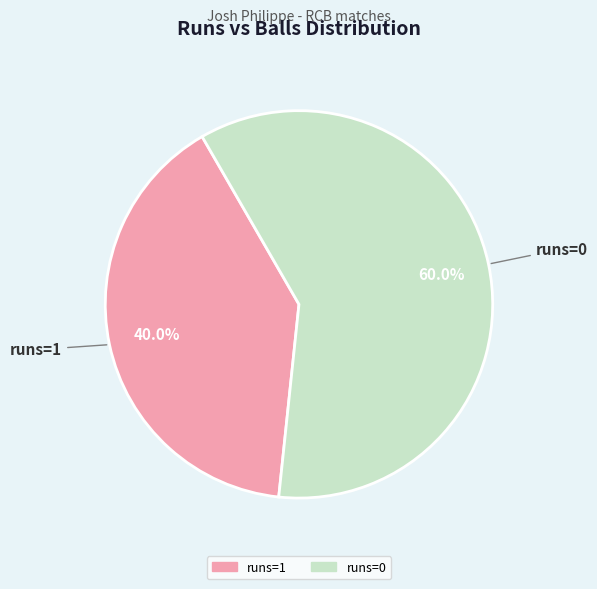

What is the majority slice?

runs=0